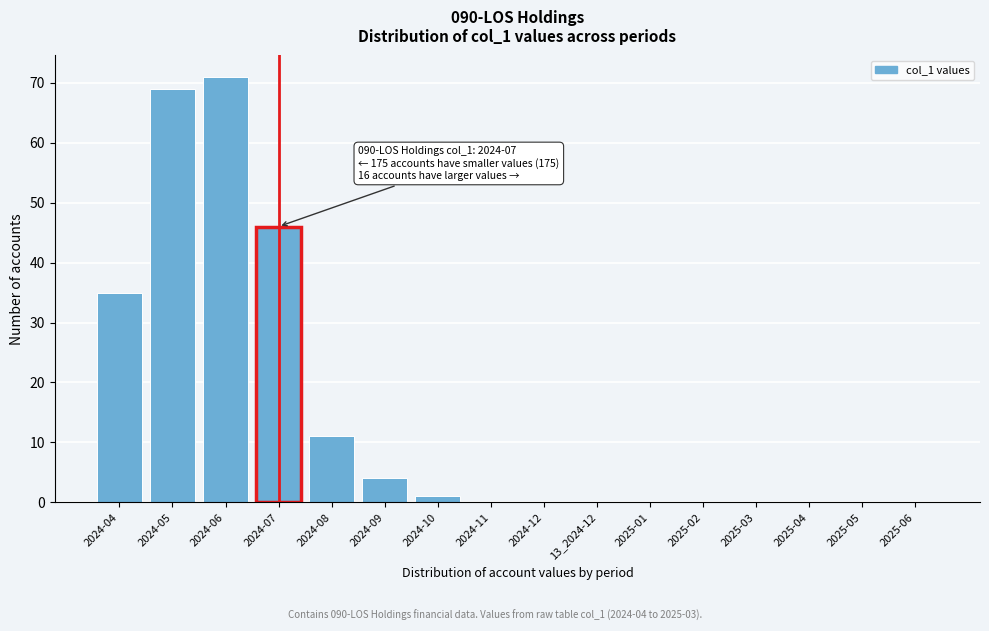

Reading left to right, extract all data points from this chart.

2024-04=35	2024-05=69	2024-06=71	2024-07=46	2024-08=11	2024-09=4	2024-10=1	2024-11=0	2024-12=0	13_2024-12=0	2025-01=0	2025-02=0	2025-03=0	2025-04=0	2025-05=0	2025-06=0